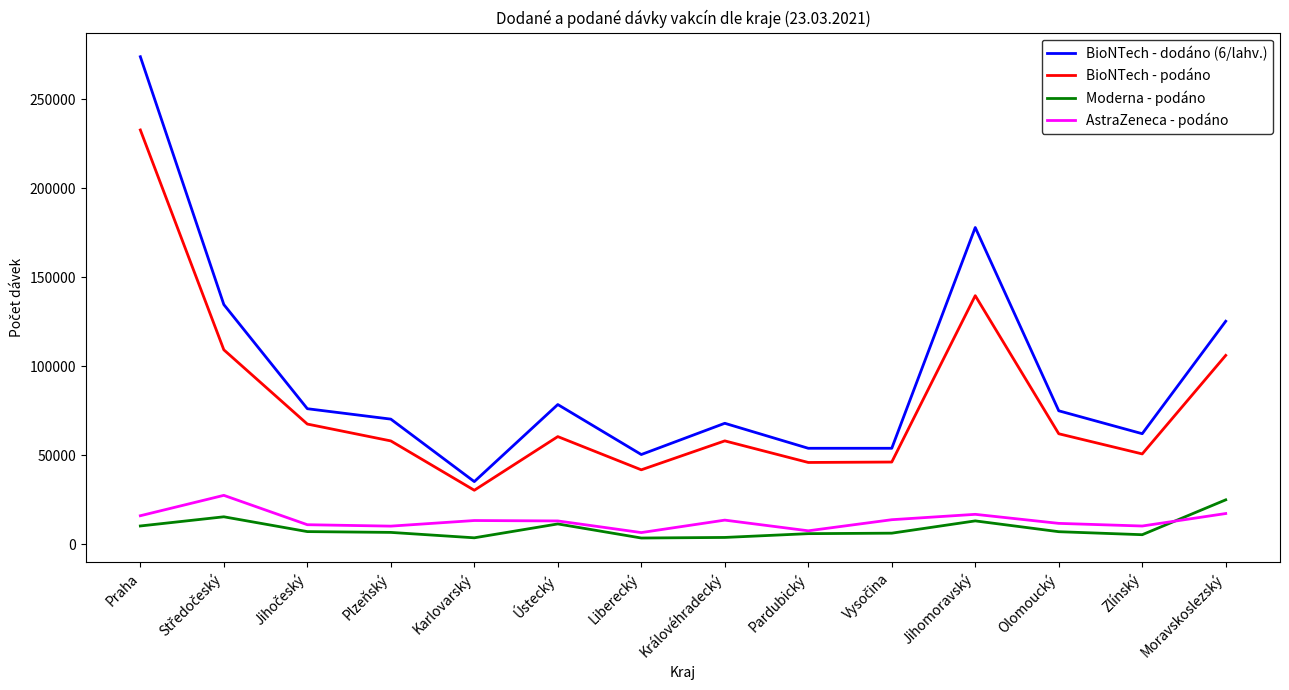

Which series has the largest total across all categories?

BioNTech - dodáno (6/lahv.)